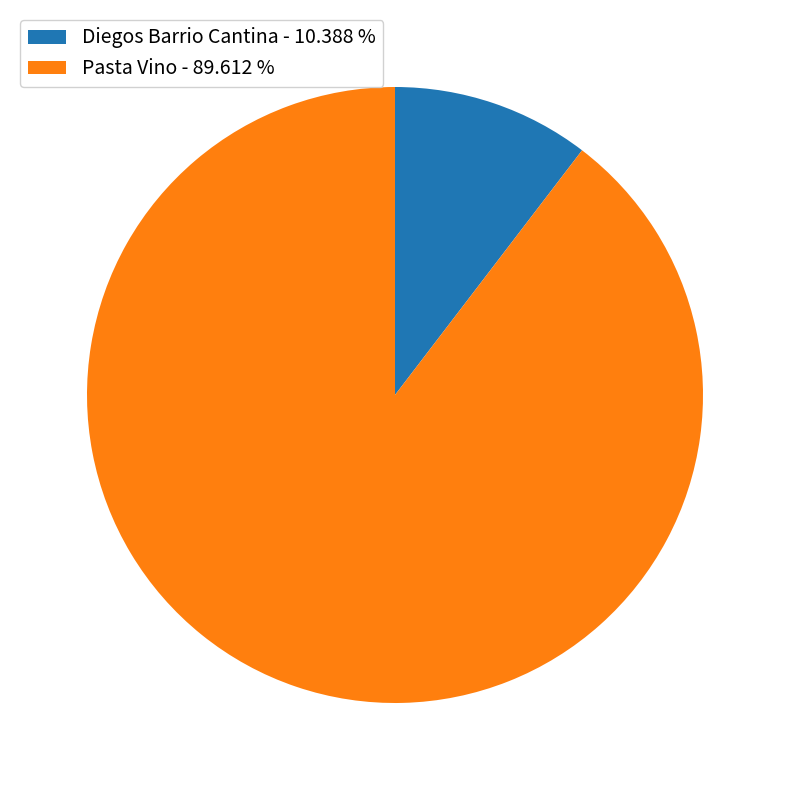

Does Pasta Vino represent more than half of the total?

Yes